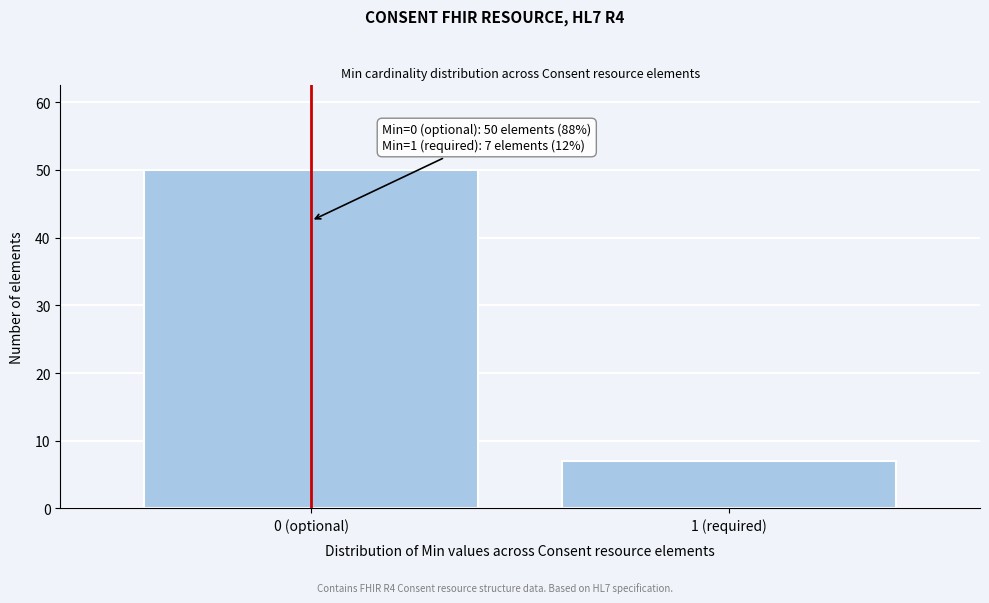

Reading right to left, transcribe all the data shown in this chart.

7	50